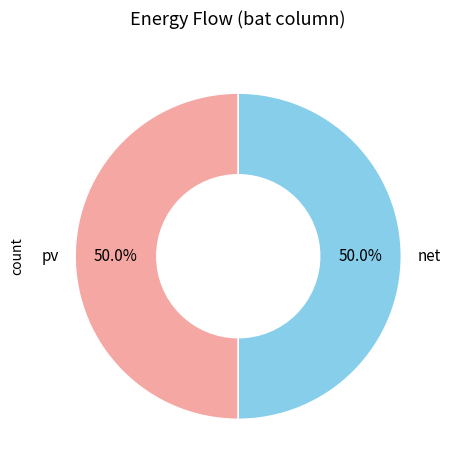

Is the sum of net and pv greater than half?

Yes